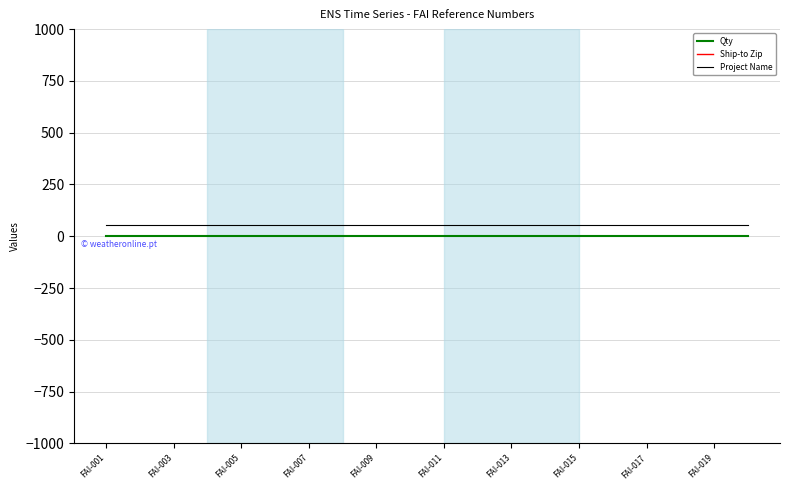

What value does the Qty series have at FAI-009?

1